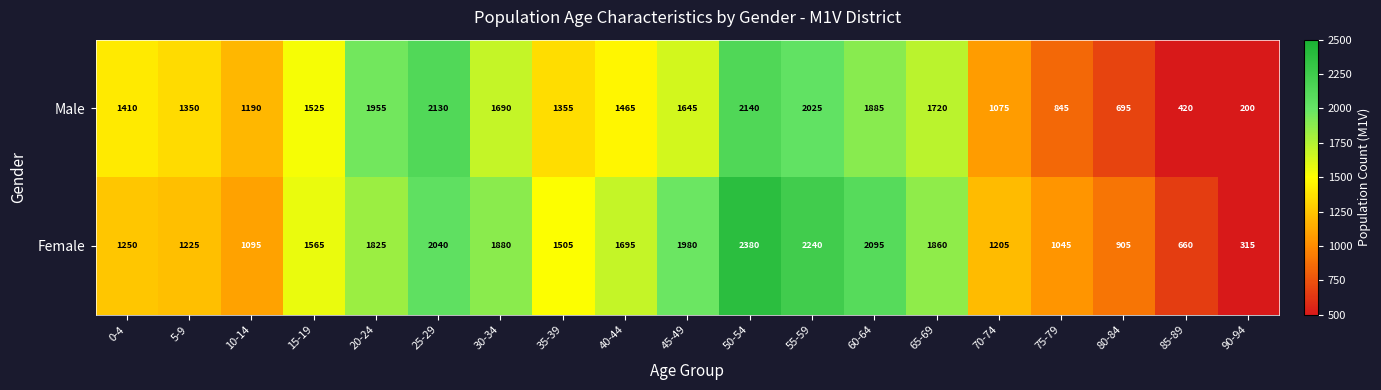

Rank the series by their average value, from lowest to highest.

Male, Female